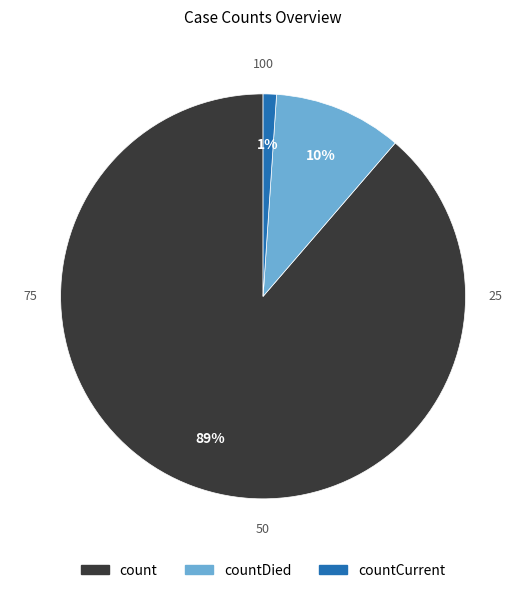

To the nearest percent, what is the difference between the largest and smallest slice percentages?

88%